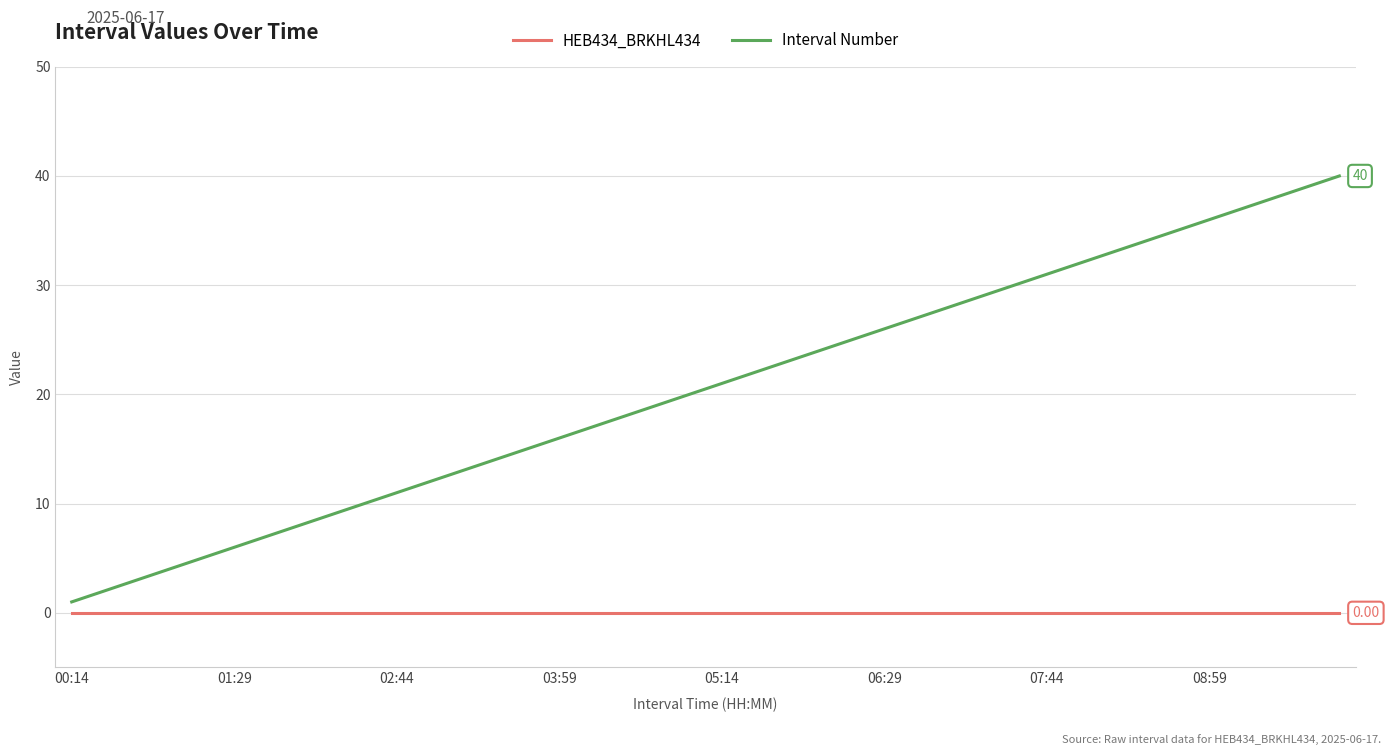

Rank the series by their maximum value, from highest to lowest.

Interval Number, HEB434_BRKHL434